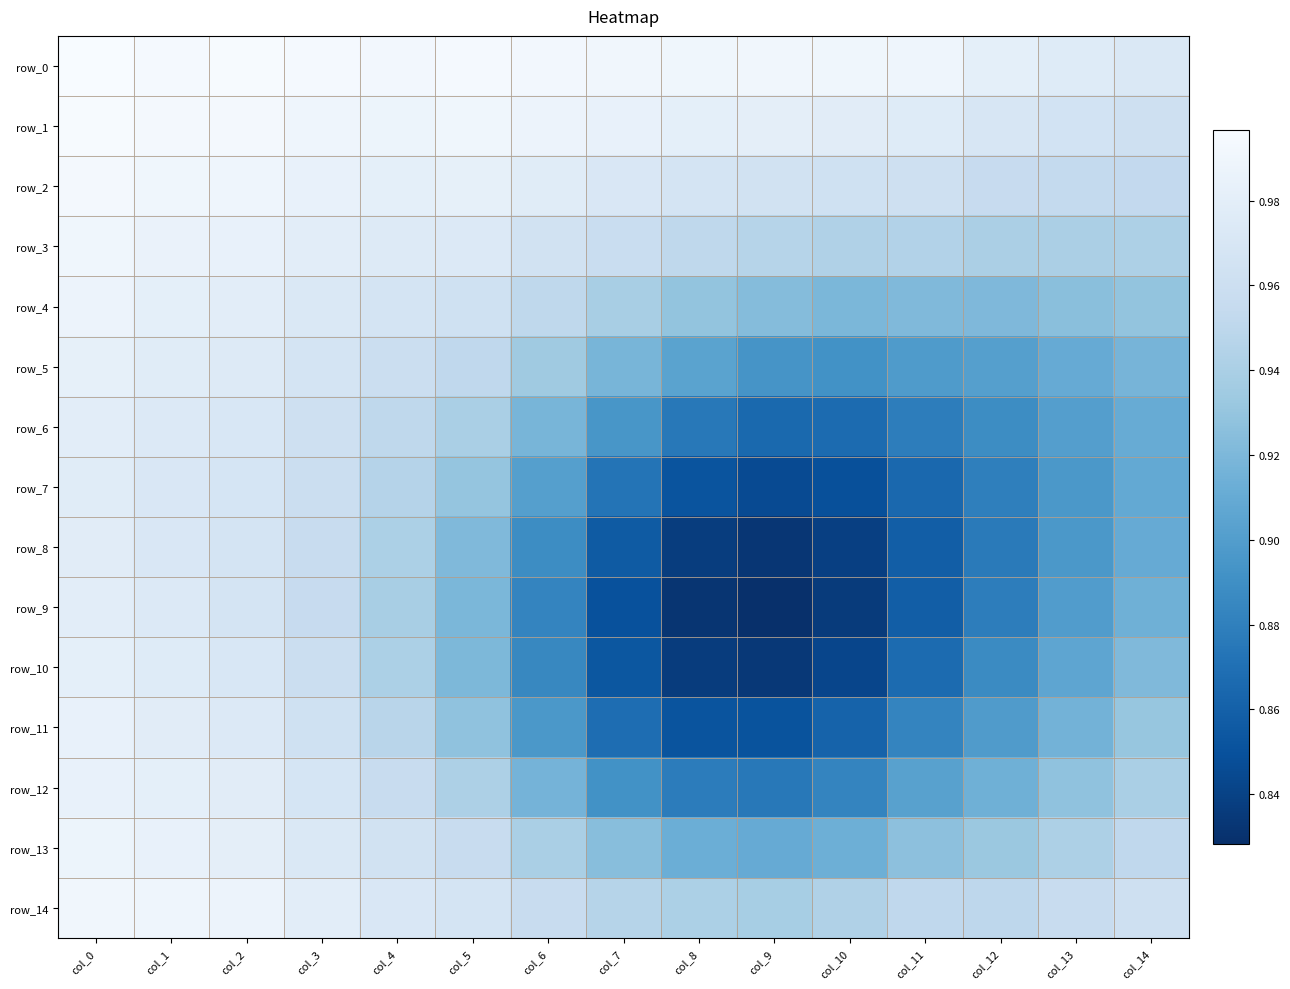

Which series changed the most between col_11 and col_12?

row_9